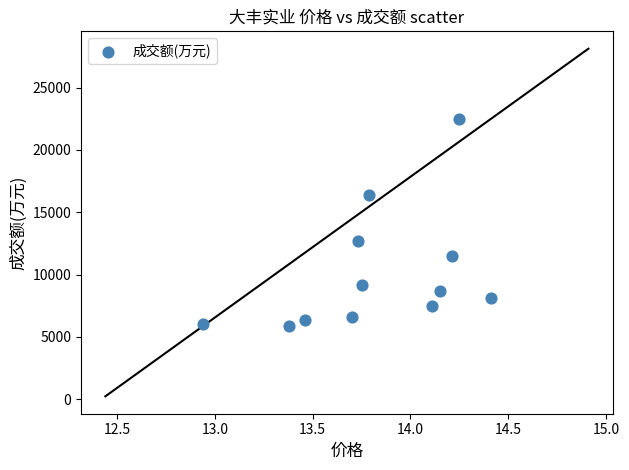

What is the average Y value?

10097